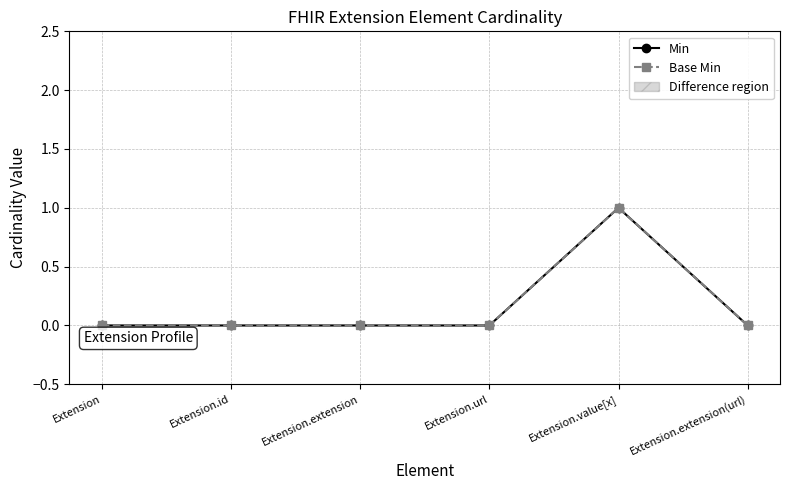

How many values in the Base Min series exceed 0?

1